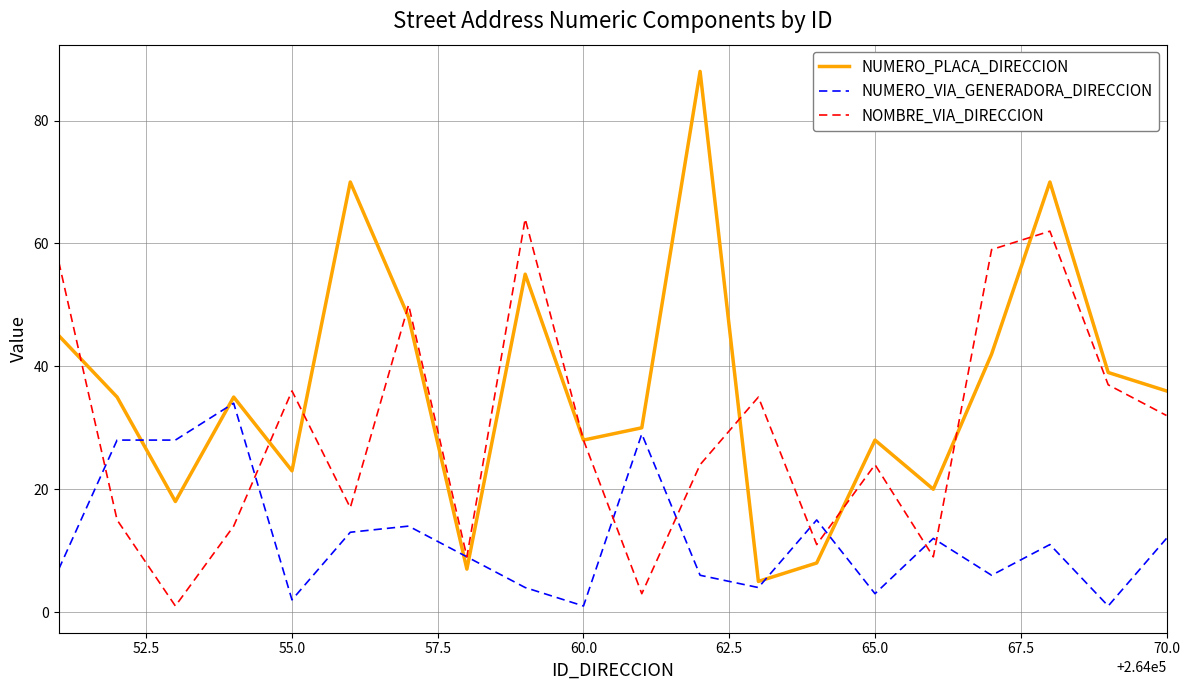

What is the difference between the maximum and minimum values in the NUMERO_PLACA_DIRECCION series?

83